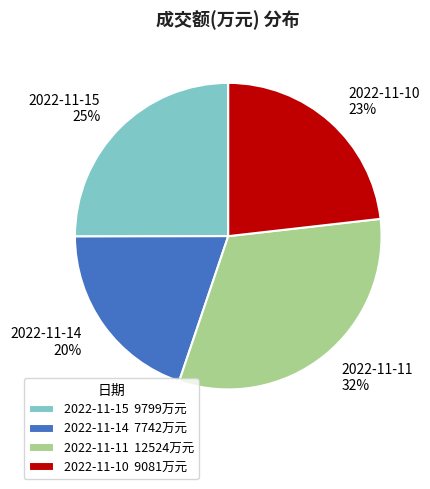

Which category has the smallest portion of the pie?

2022-11-14